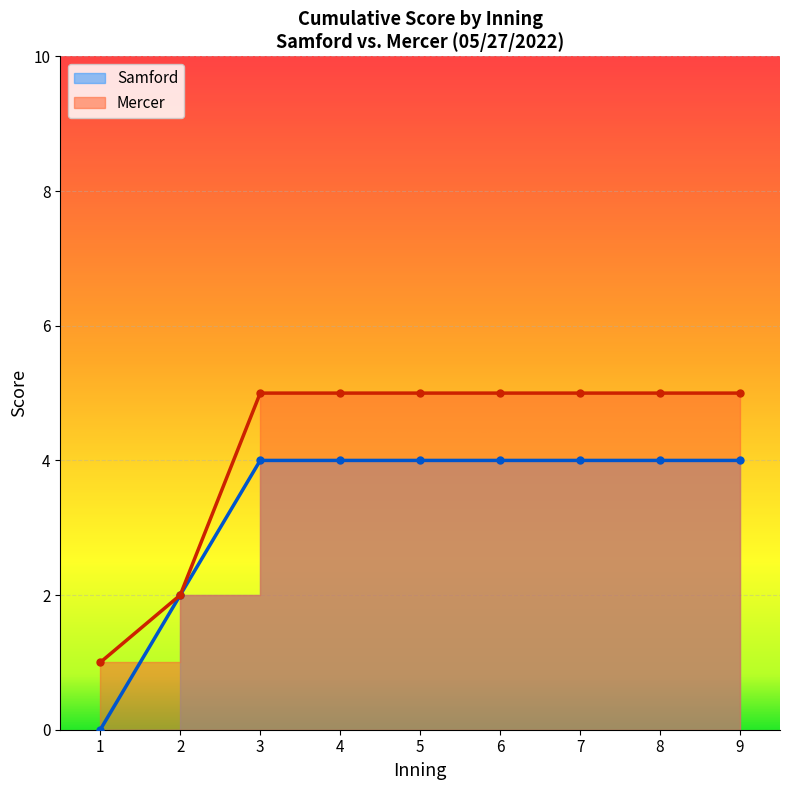

Is it true that Mercer equals 7 at 4?

False